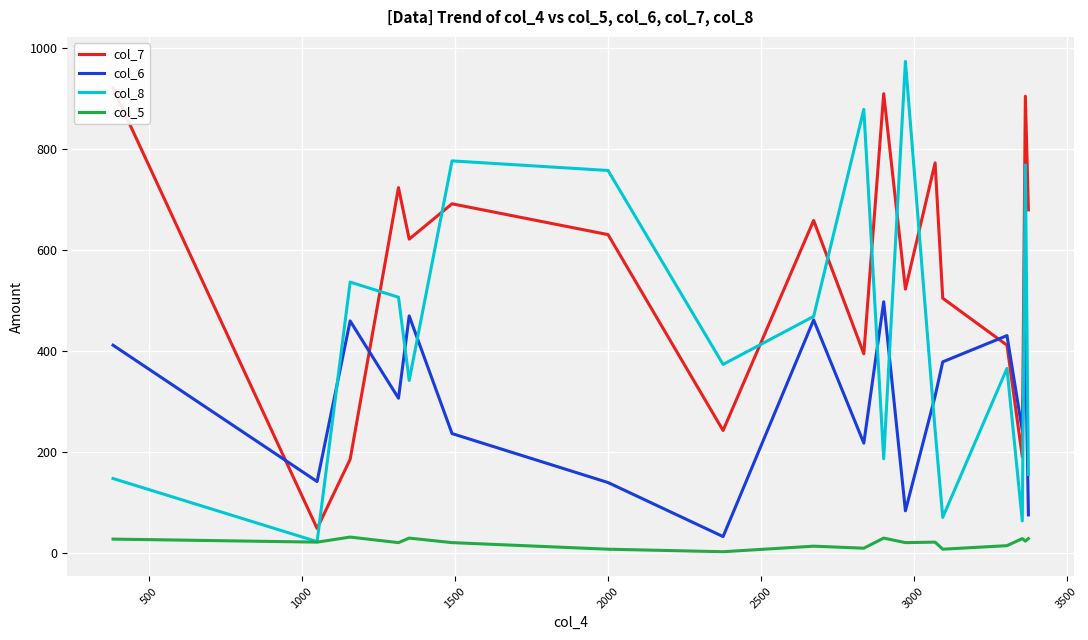

Reading left to right, what are all the values shown in this chart?

col_7: 921	49	186	724	622	692	631	243	659	395	910	523	773	505	412	191	905	680
col_6: 412	142	460	307	470	237	140	33	462	218	498	84	311	379	431	243	436	76
col_8: 148	23	537	507	342	777	758	374	469	879	187	974	244	71	366	64	769	156
col_5: 28	22	32	21	30	21	8	3	14	10	30	21	22	8	15	29	24	29